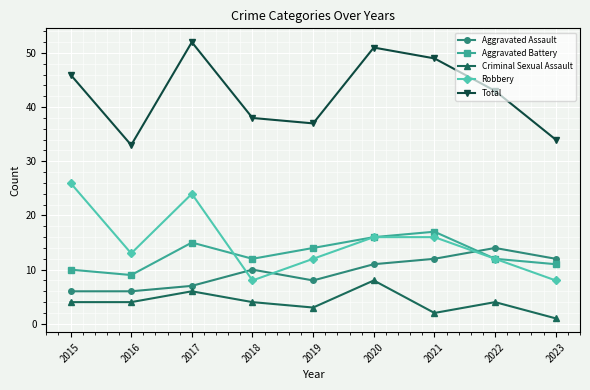

Where is Total nearest to the value 42?

2022